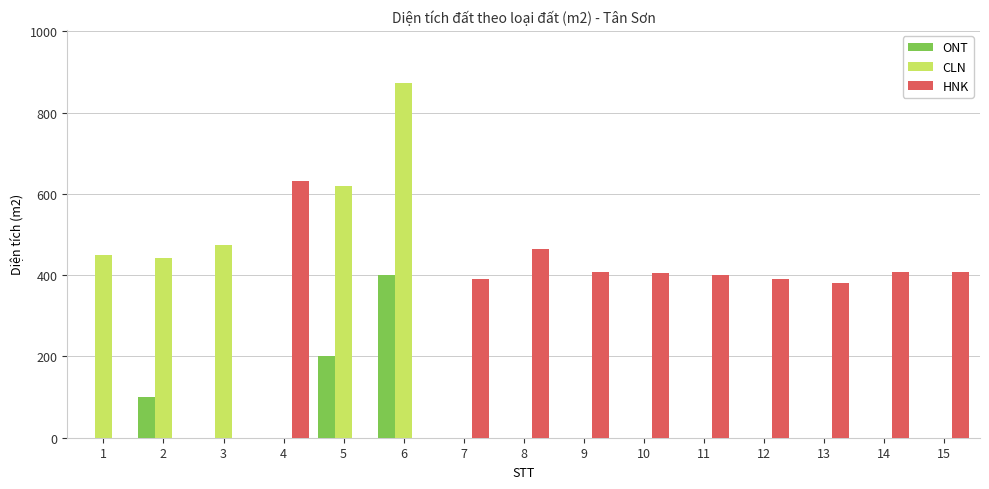

Are the bars horizontal?

No